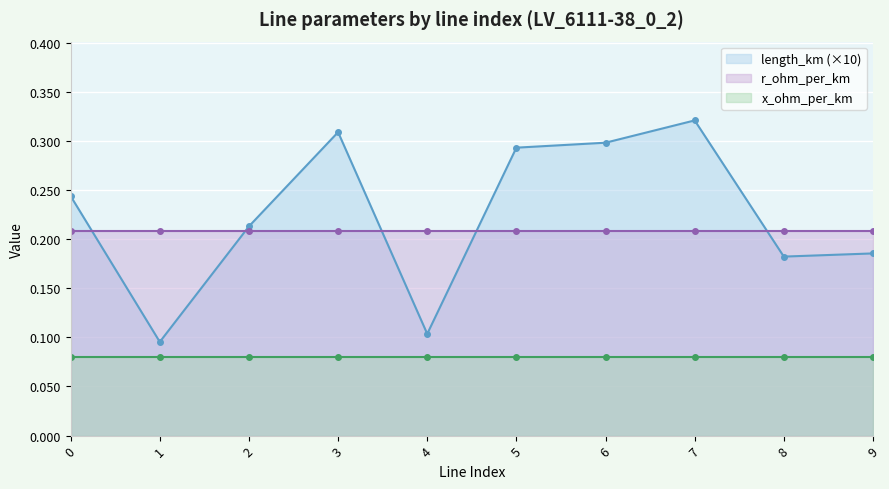

Reading left to right, list all the values displayed in this chart.

length_km: 0=0.0	1=0.0	2=0.0	3=0.0	4=0.0	5=0.0	6=0.0	7=0.0	8=0.0	9=0.0
r_ohm_per_km: 0=0.2	1=0.2	2=0.2	3=0.2	4=0.2	5=0.2	6=0.2	7=0.2	8=0.2	9=0.2
x_ohm_per_km: 0=0.1	1=0.1	2=0.1	3=0.1	4=0.1	5=0.1	6=0.1	7=0.1	8=0.1	9=0.1